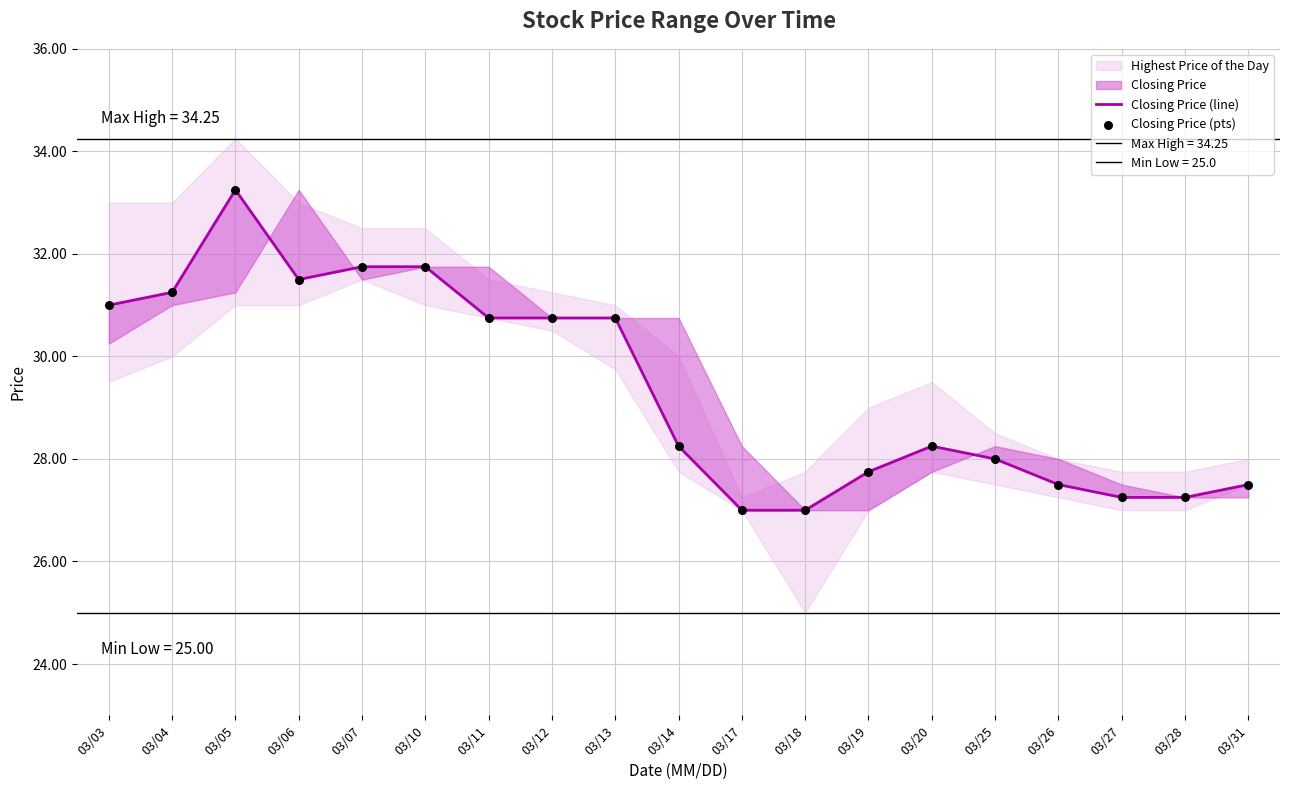

Is the value of Closing Price (line) at 03/20 greater than the value of Closing Price (pts) at 03/31?

Yes